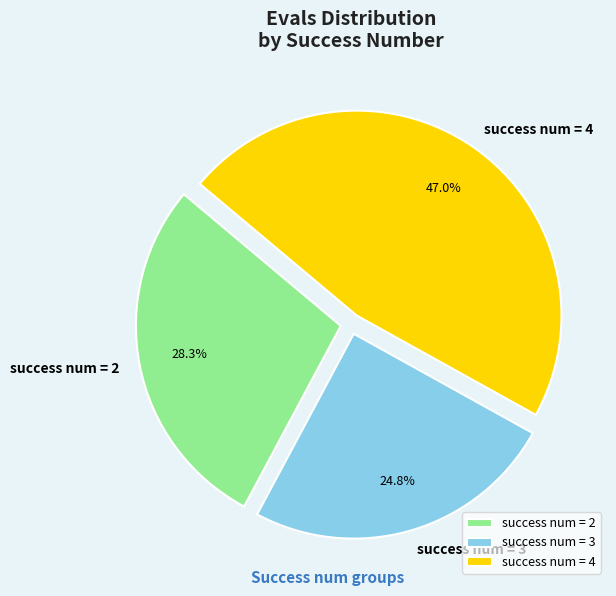

How many slices are in this pie chart?

3